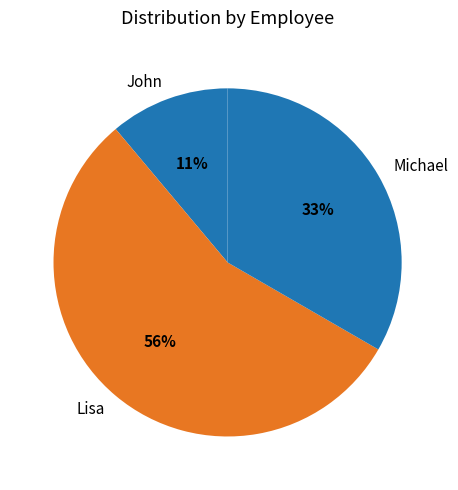

To the nearest percent, what is the average slice percentage?

33%